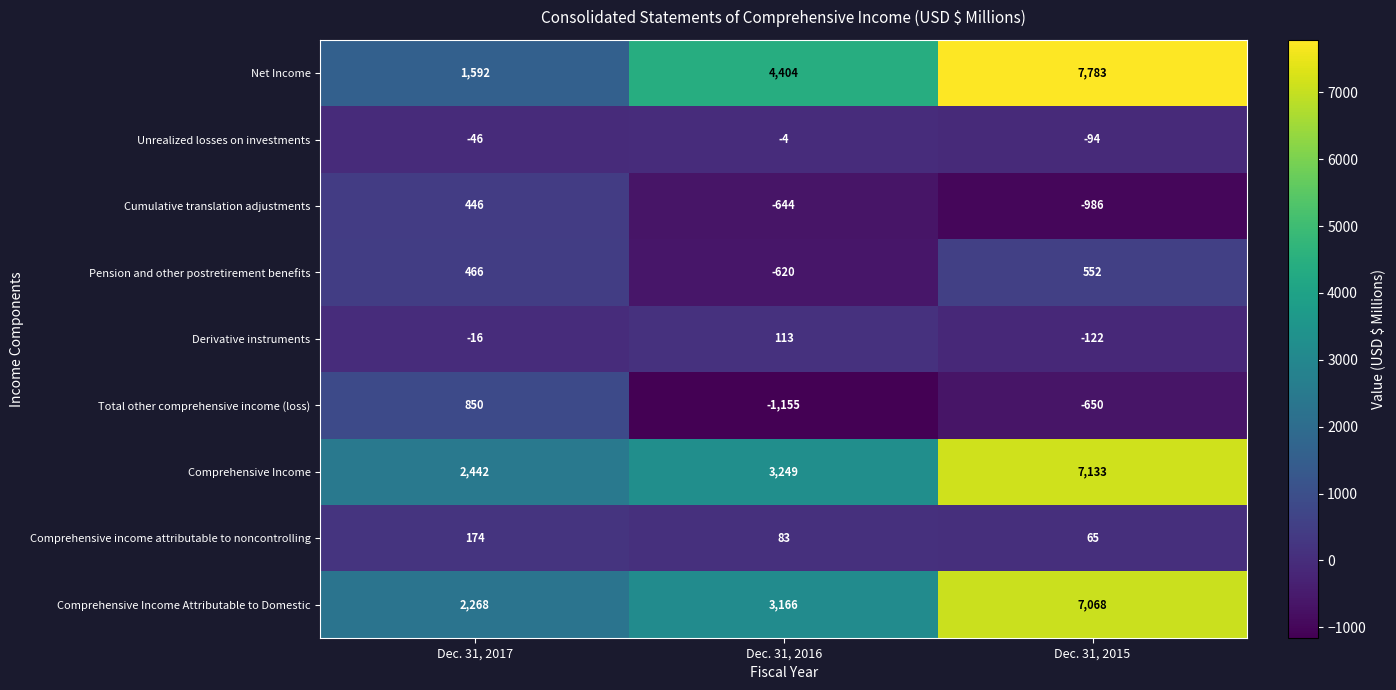

The value of Comprehensive income attributable to noncontrolling at Dec. 31, 2016 is 83. True or false?

True